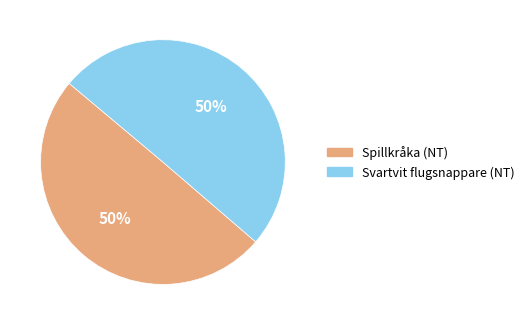

Do Spillkråka (NT) and Svartvit flugsnappare (NT) together represent more than half of the pie?

Yes